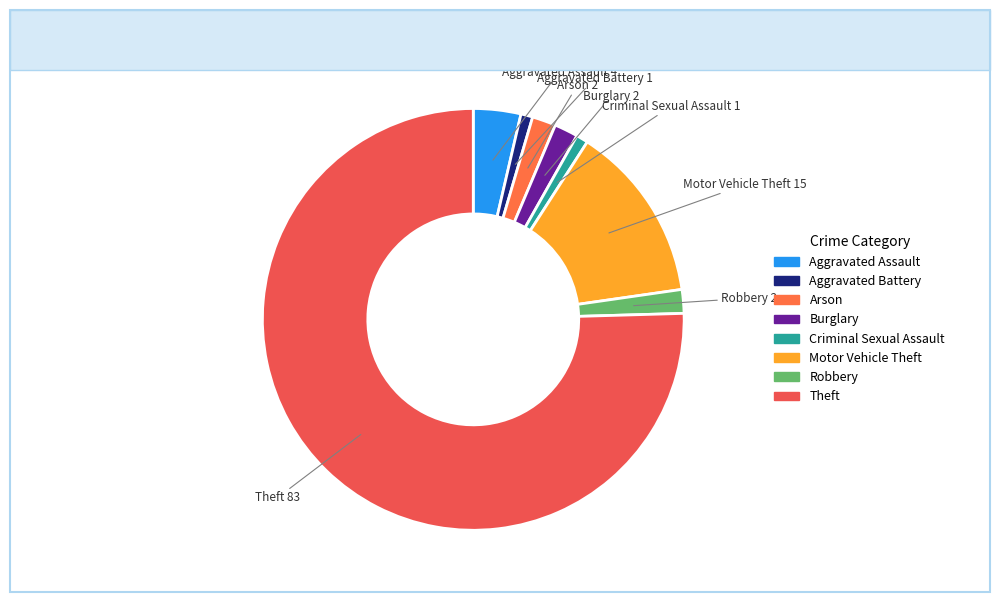

What is the largest slice in the pie chart?

Theft